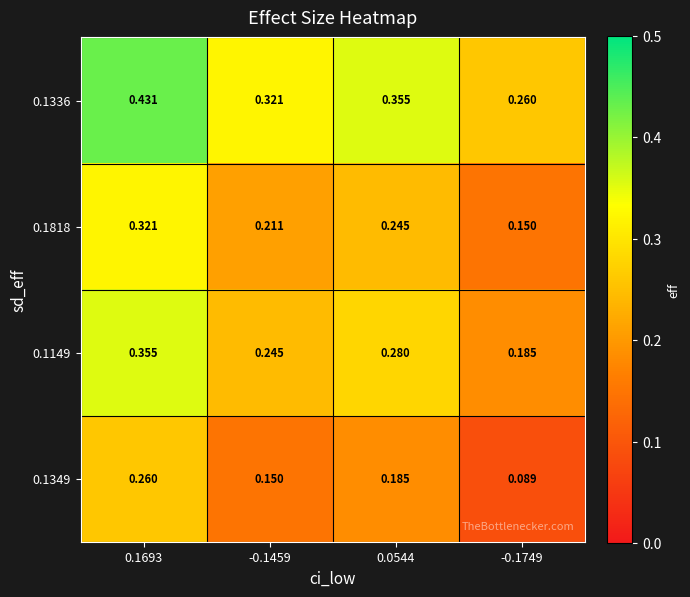

How many data points does each series have?

4